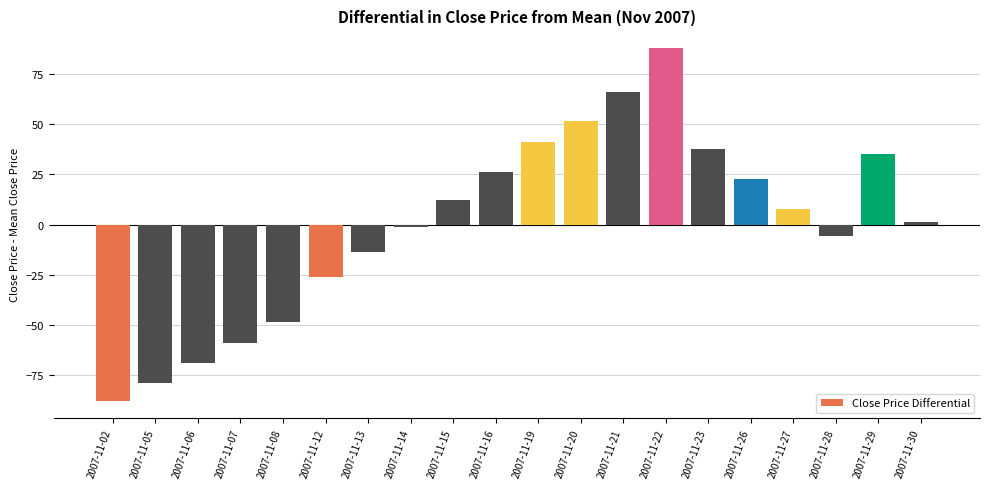

Which has a higher value, 2007-11-21 or 2007-11-12?

2007-11-21